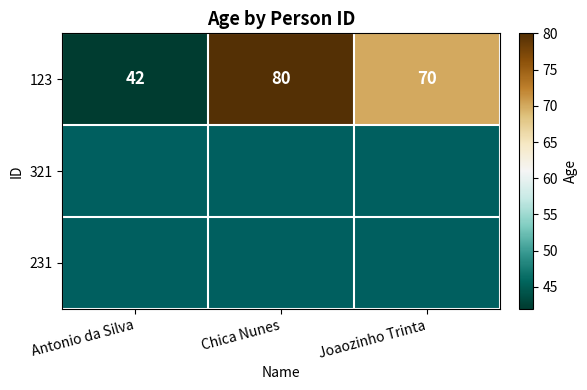

The chart shows a value of 56 at Antonio da Silva. True or false?

False